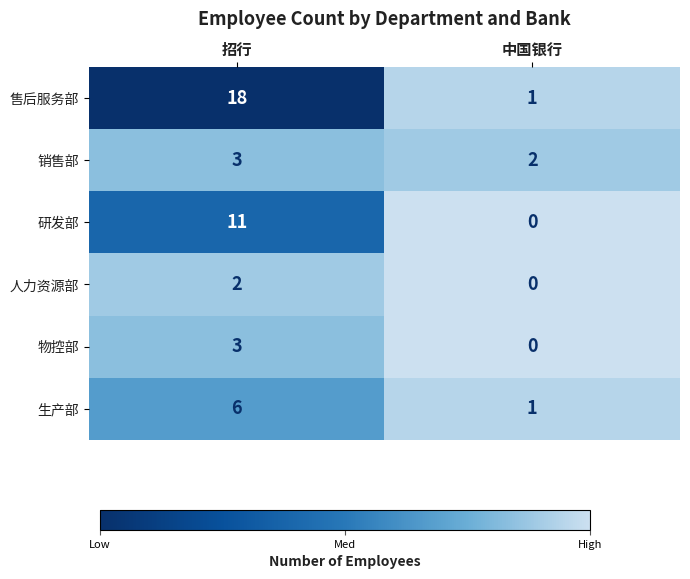

What is the maximum value for 物控部?

3